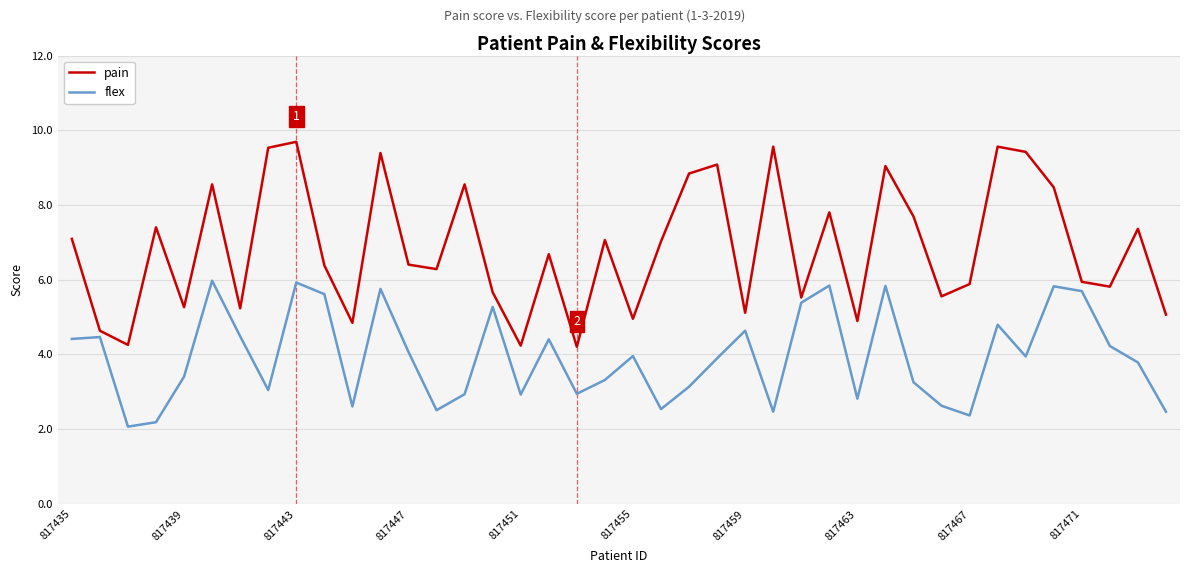

How many values in the pain series exceed 6?

23